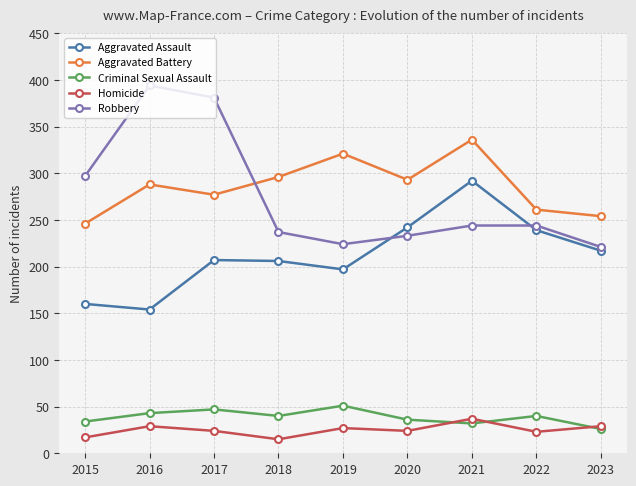

At which category does Homicide reach its first local valley?

2018